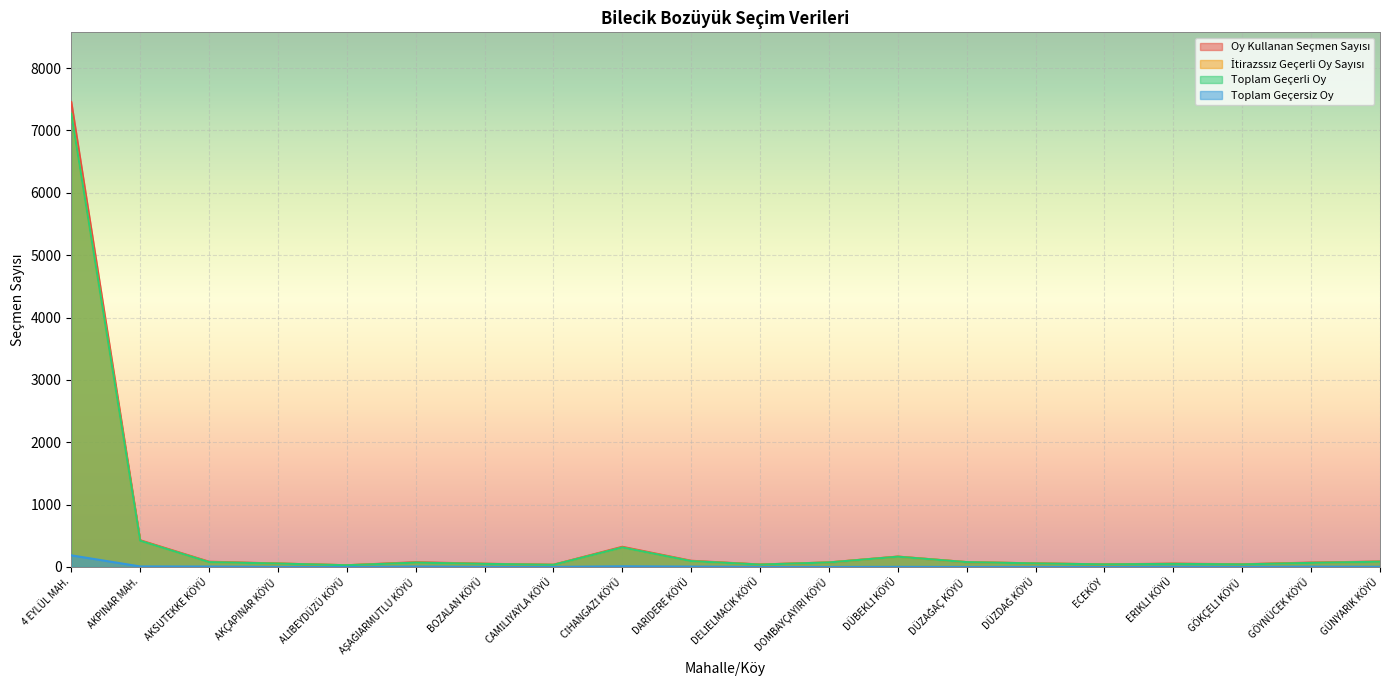

True or false: İtirazssız Geçerli Oy Sayısı and Toplam Geçersiz Oy cross at least once.

False